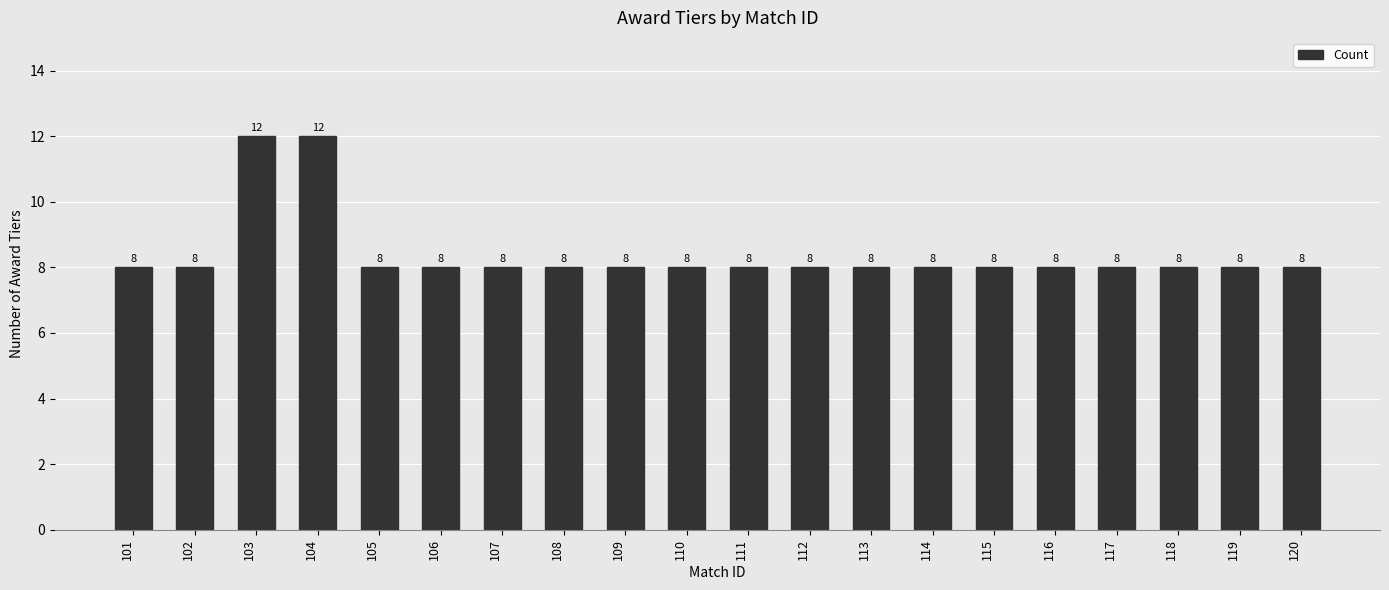

What is the difference between the second highest and second lowest values?

4